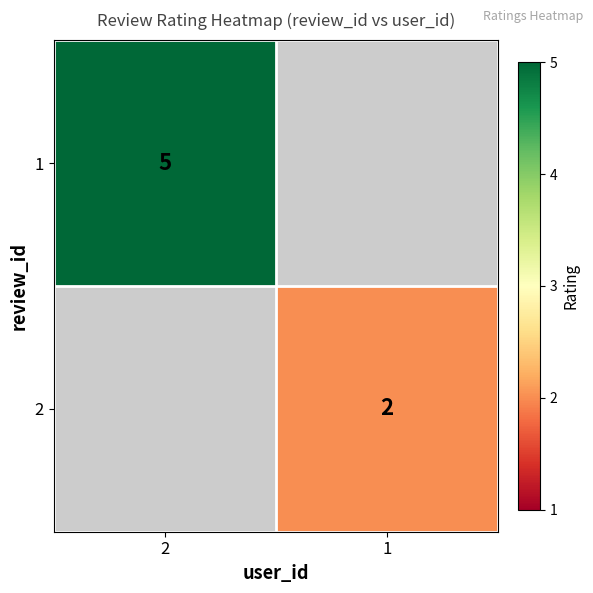

The 2 series shows 1 at 1. True or false?

False